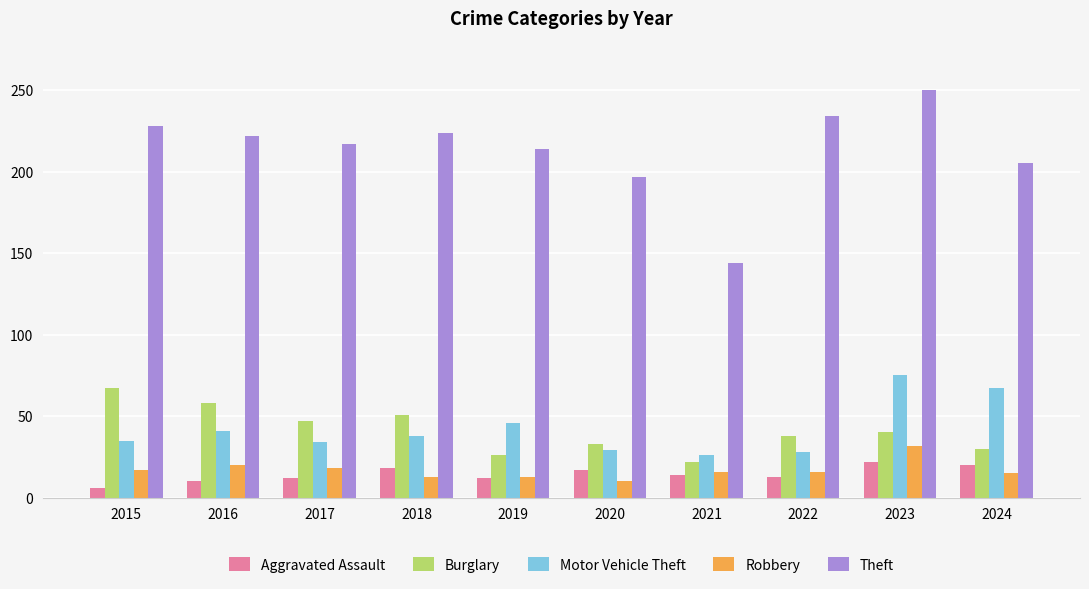

List the series in order of their peak value, lowest first.

Aggravated Assault, Robbery, Burglary, Motor Vehicle Theft, Theft